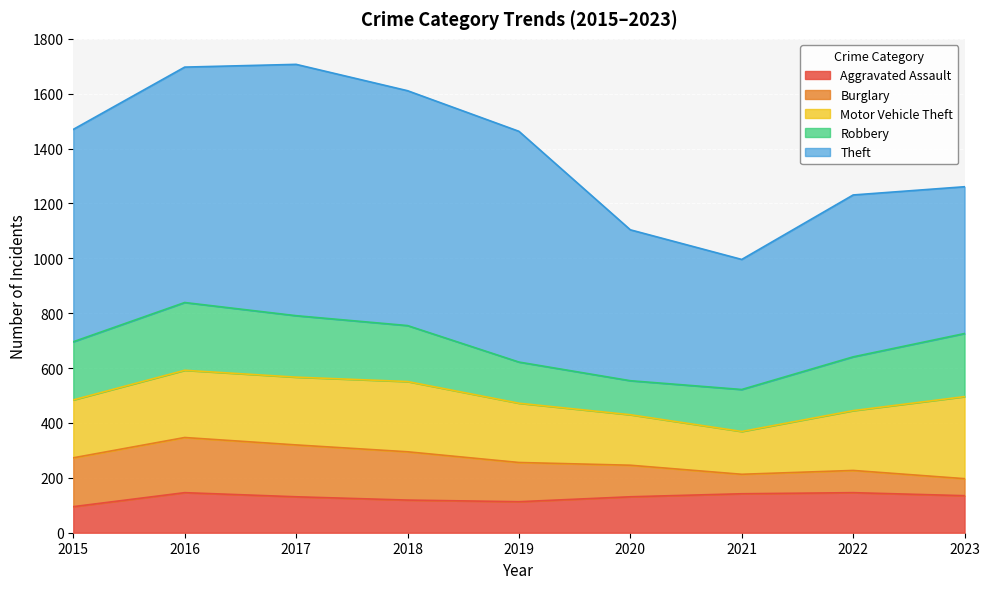

Count the number of categories in the chart.

9